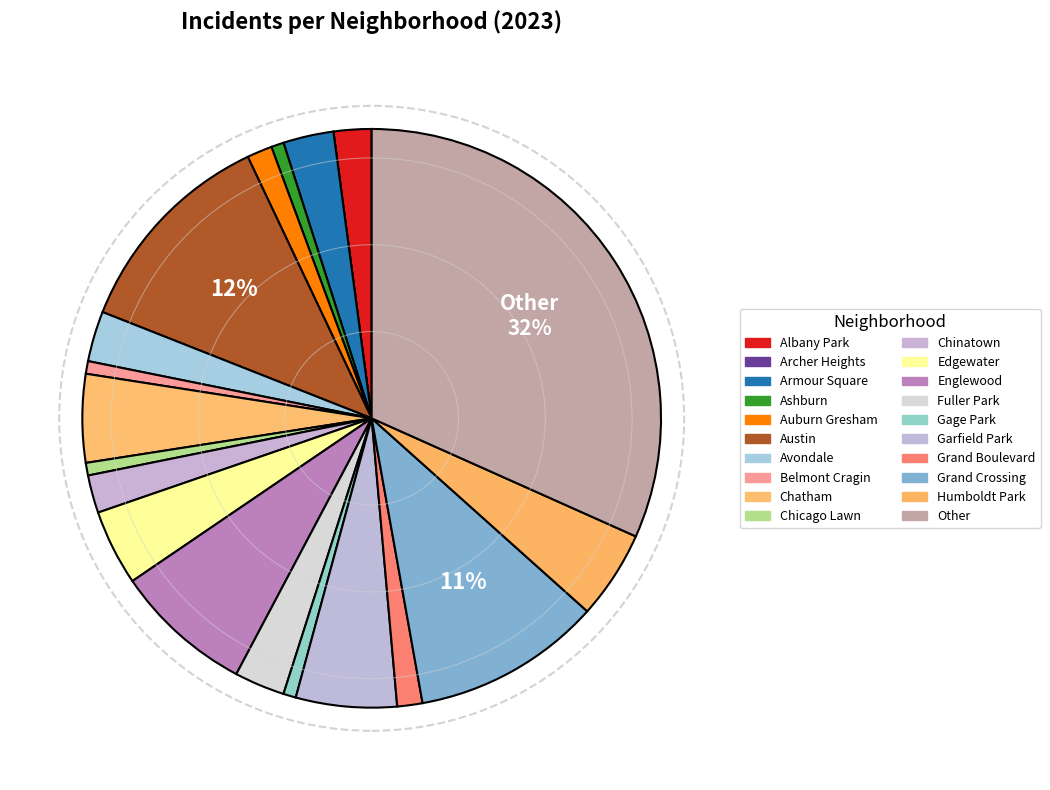

To the nearest percent, what is the difference between the Austin and Grand Boulevard slice percentages?

11%